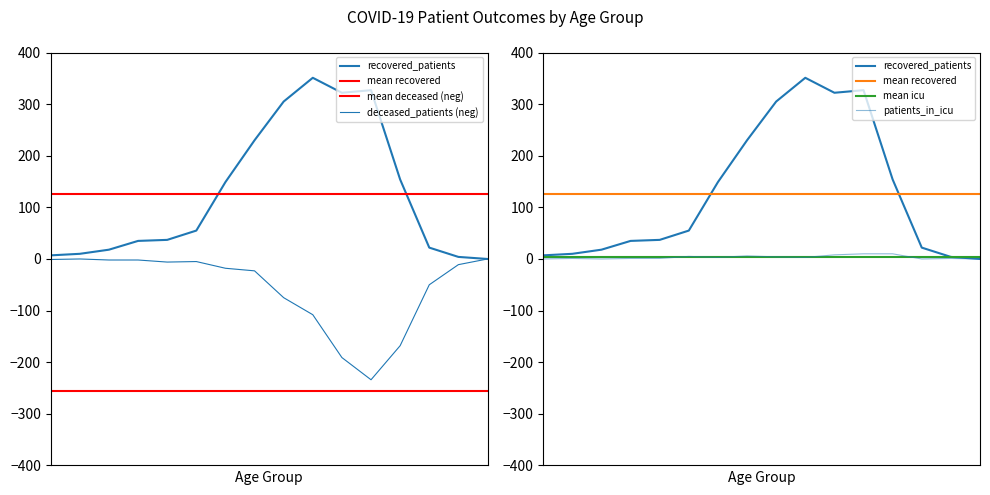

In deceased_patients, how many points are lower than both neighbors (excluding endpoints)?

2